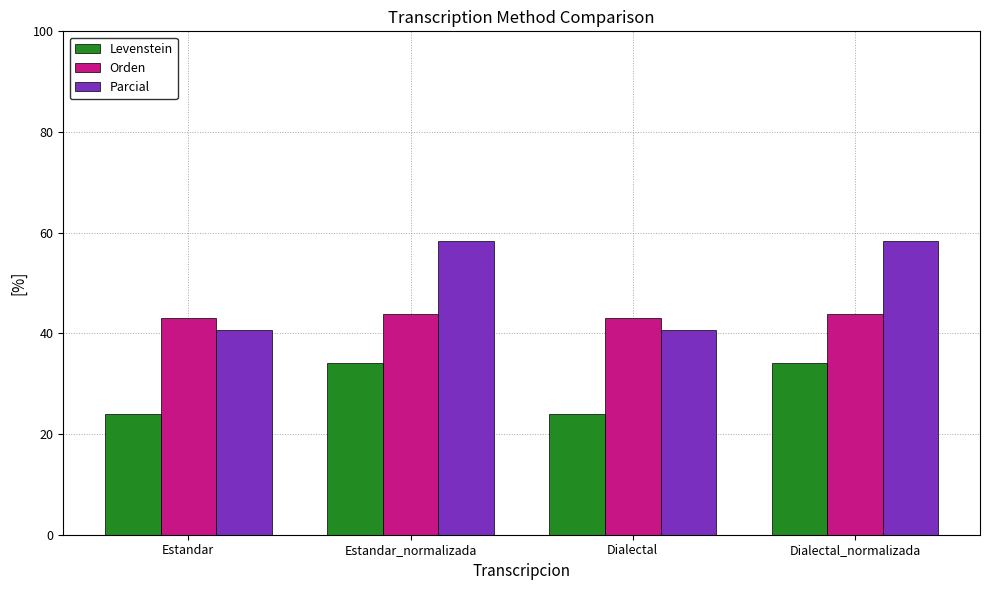

How many distinct data groups are displayed?

3